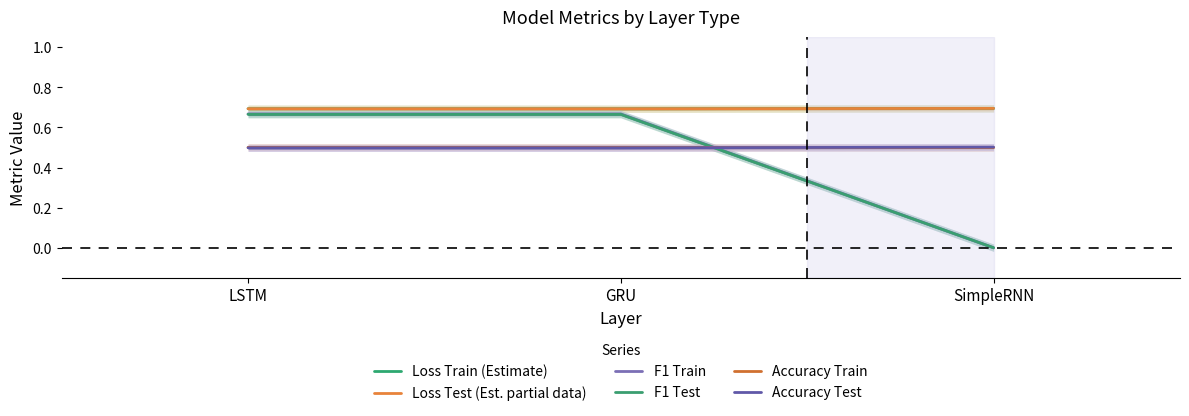

Rank the categories by F1 Train value from highest to lowest.

LSTM, GRU, SimpleRNN